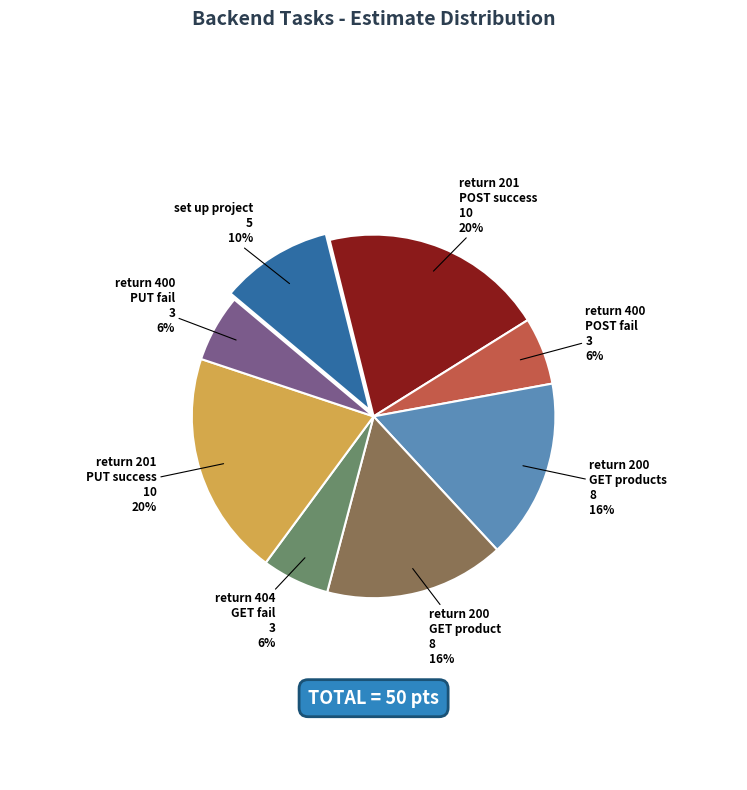

To the nearest percent, what is the average slice percentage?

12%